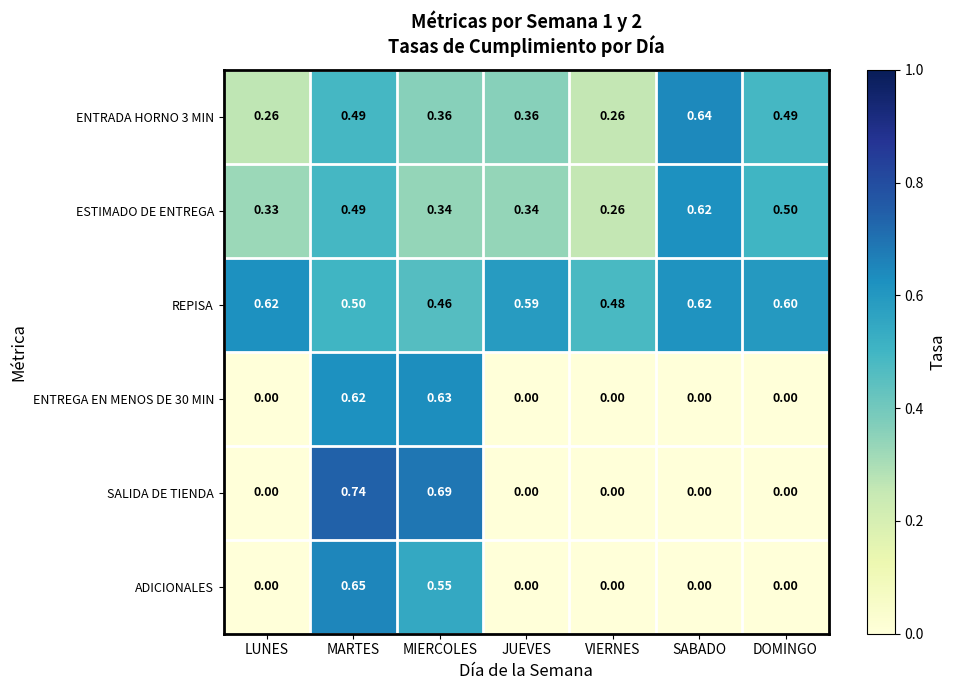

At which category does the chart reach its peak across all series?

MARTES